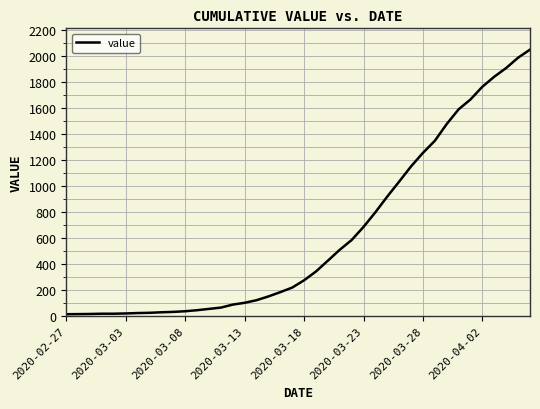

What is the difference between the maximum and minimum values?

2036